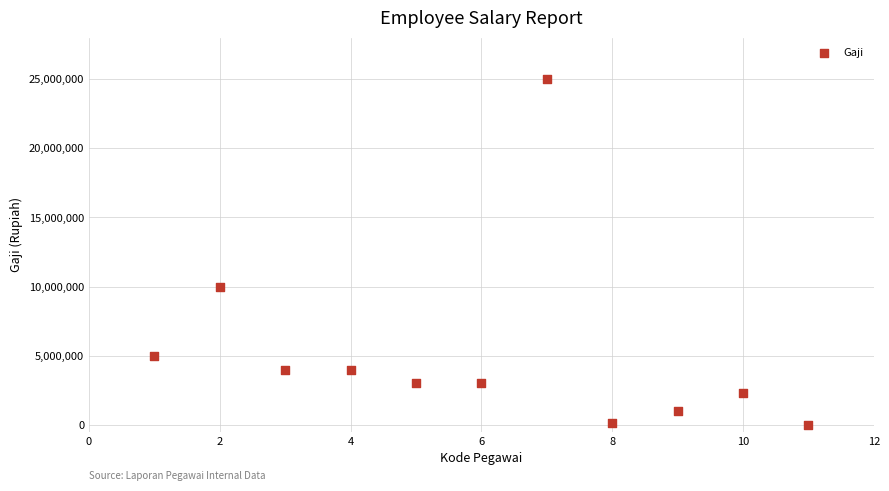

What is the range of Y values (max minus min)?

24997877